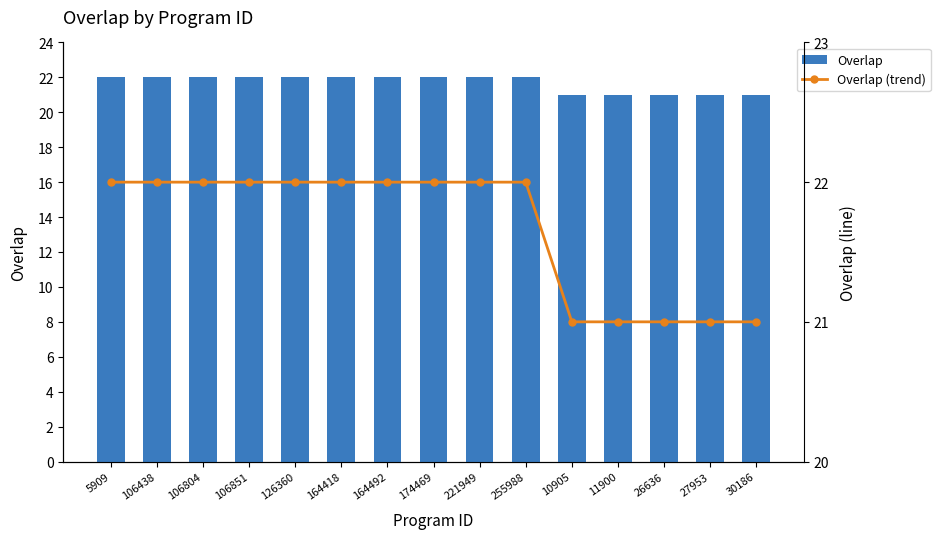

The value of Overlap at 221949 is 33. True or false?

False